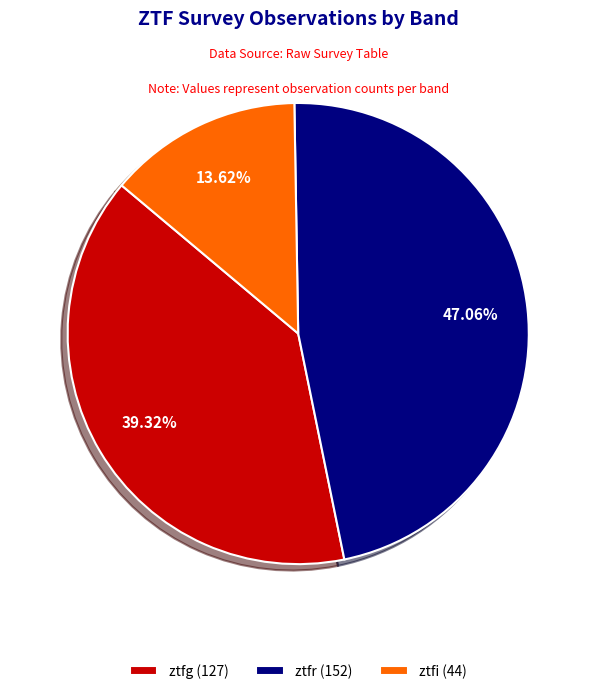

Which slice is the smallest?

ztfi